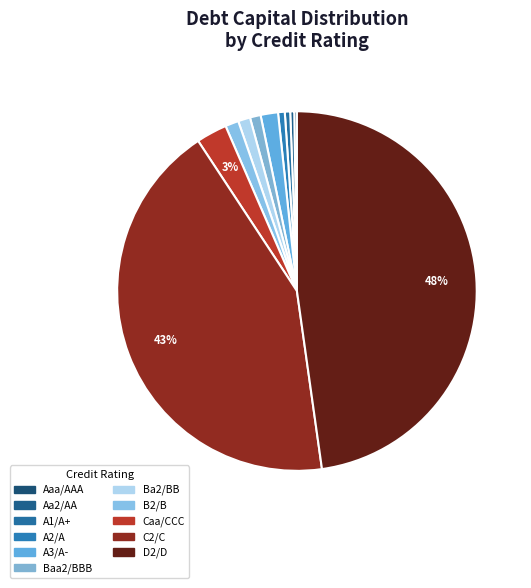

What percentage is the Caa/CCC slice, to the nearest percent?

3%